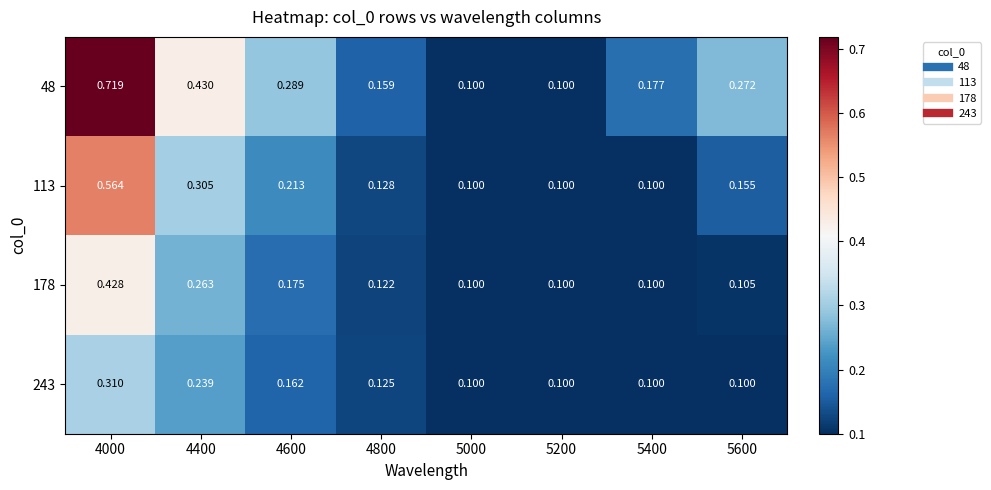

What is the total value across all series at 4400?

1.2